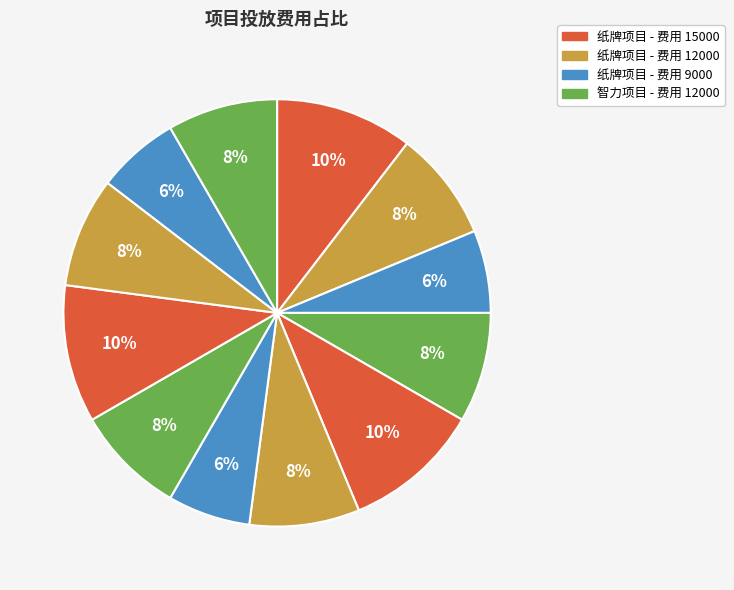

Is there any slice that represents more than half of the pie?

No